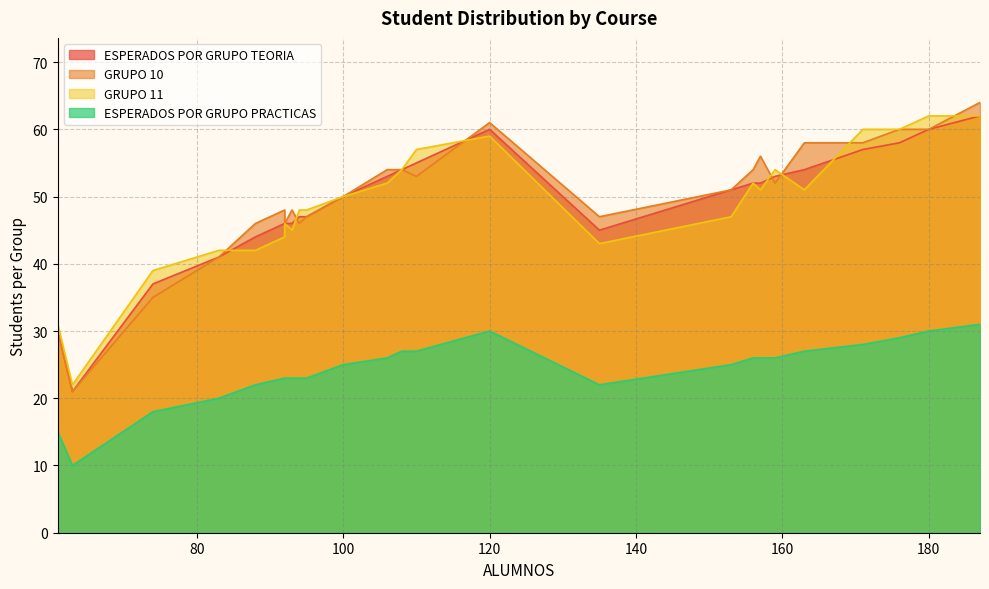

Which series has the largest total across all categories?

GRUPO 10